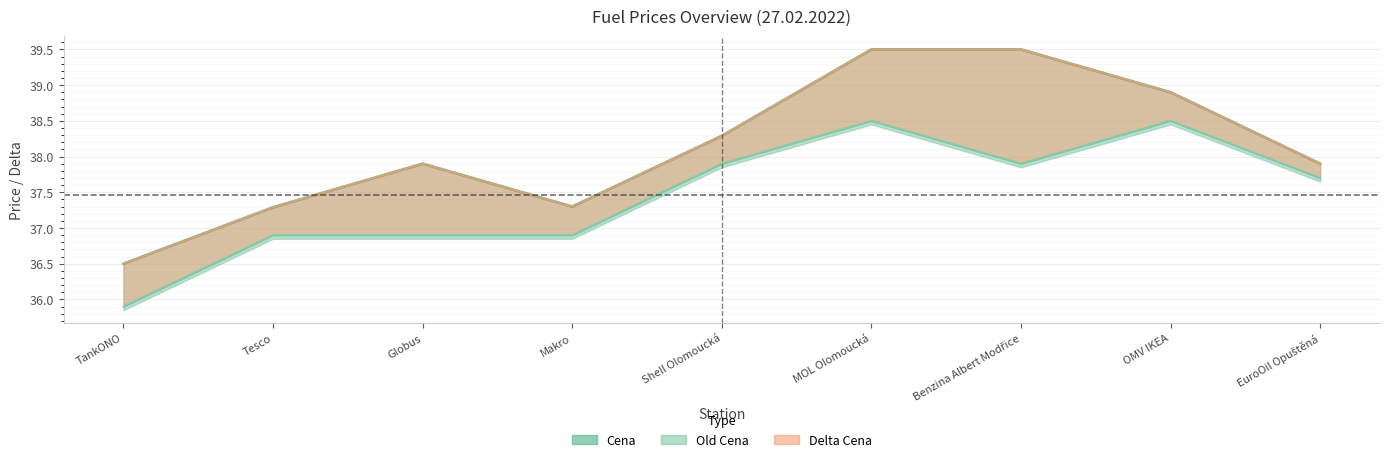

Which series has the widest spread of values?

Cena